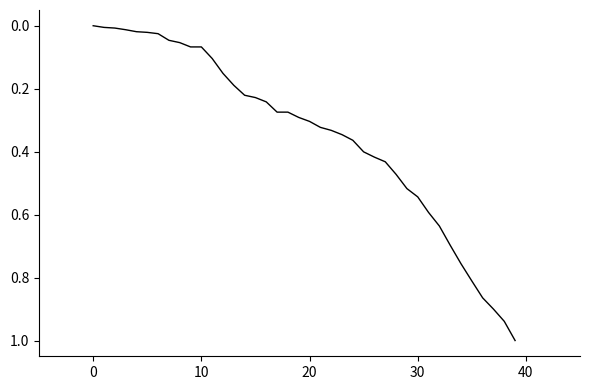

What is the difference between the maximum and minimum values?

1.0